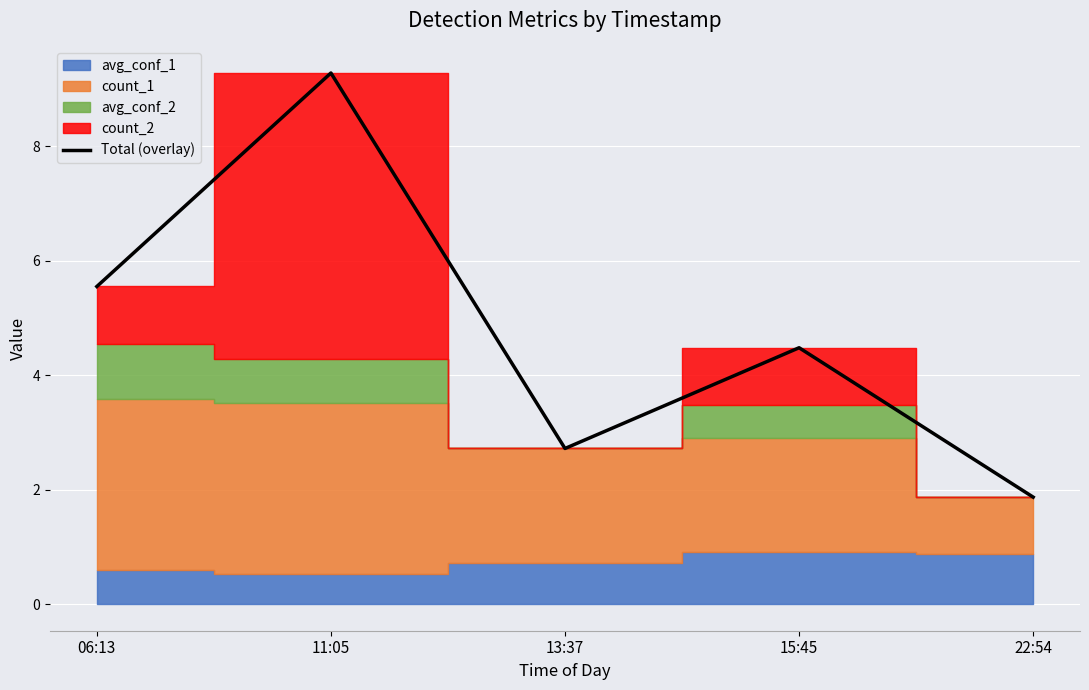

List the labels in order of value, smallest first.

22:54, 13:37, 15:45, 06:13, 11:05